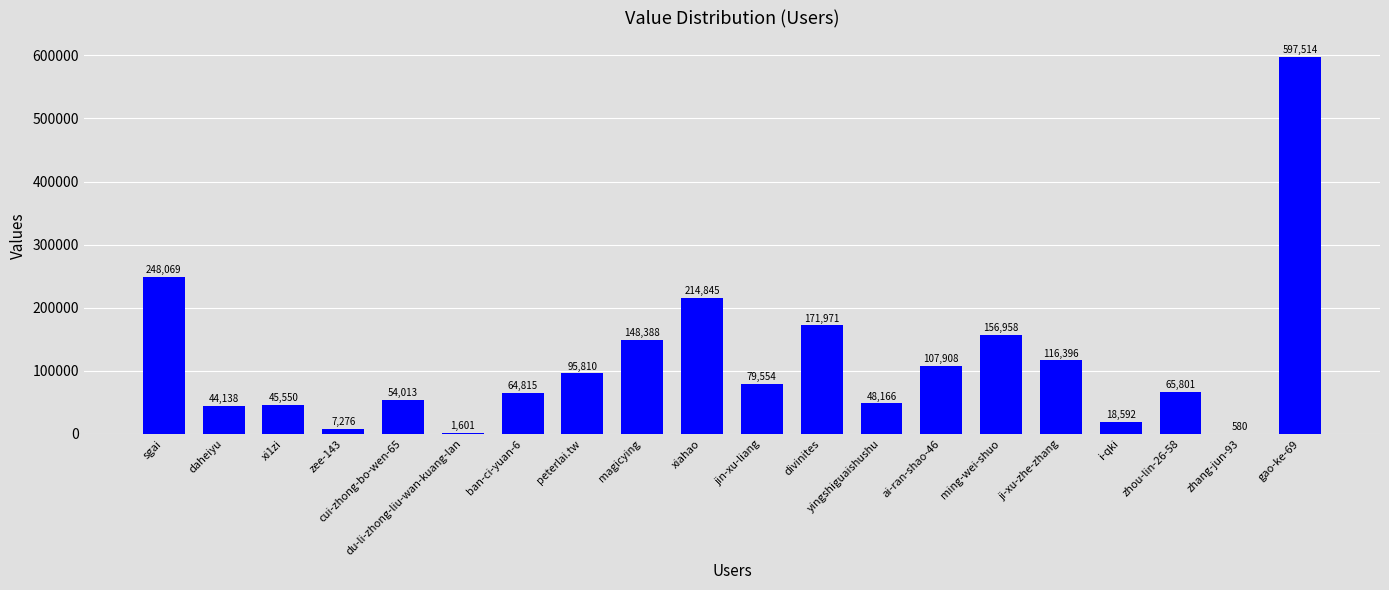

What is the greatest value displayed?

597514